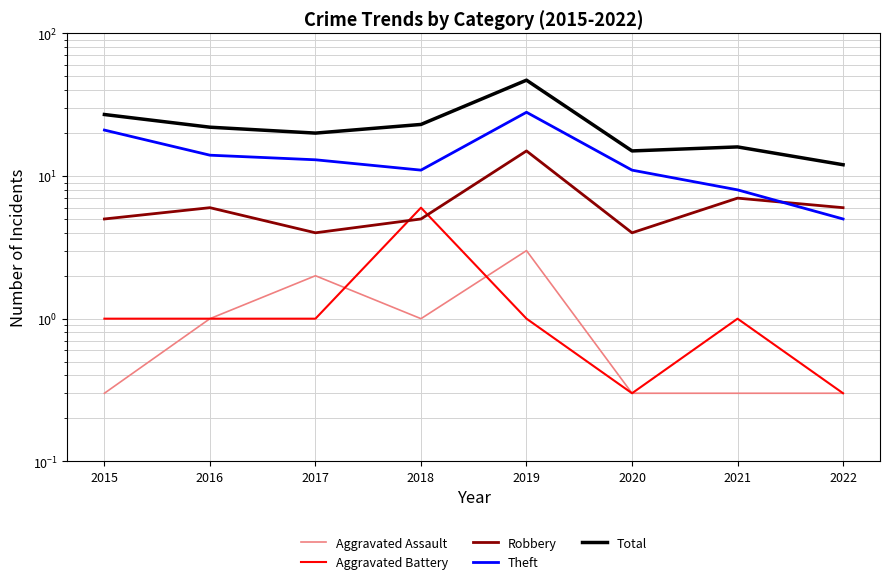

How many distinct data groups are displayed?

5